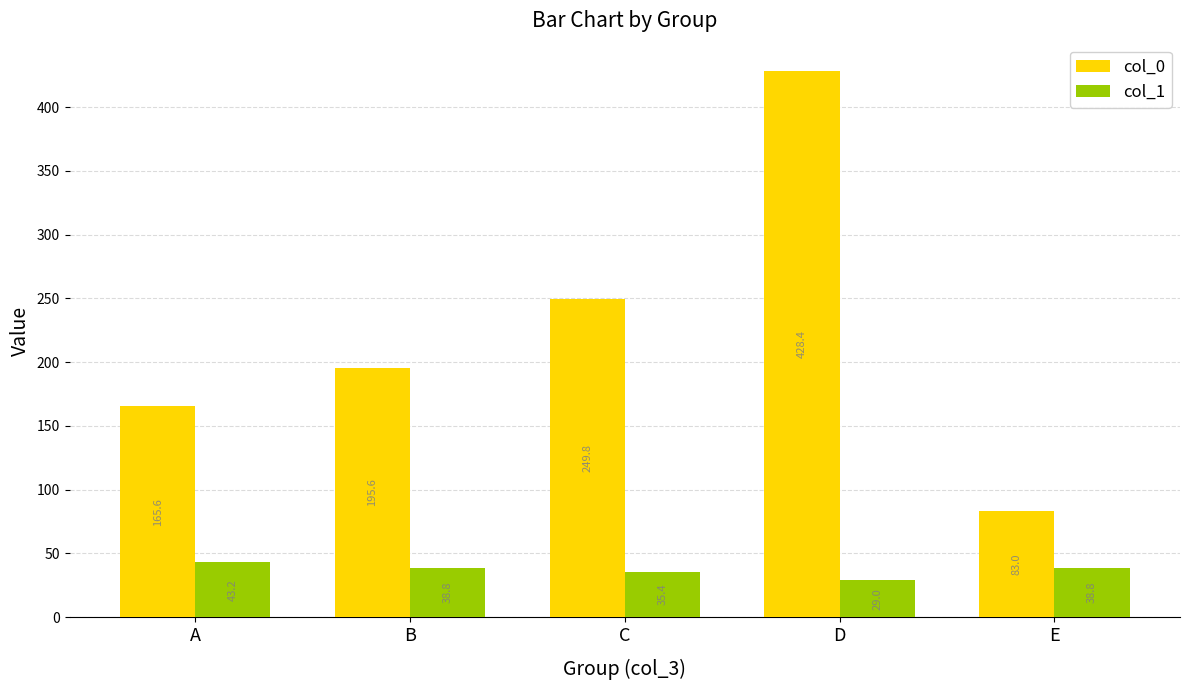

At D, list the series in order from smallest to largest.

col_1, col_0